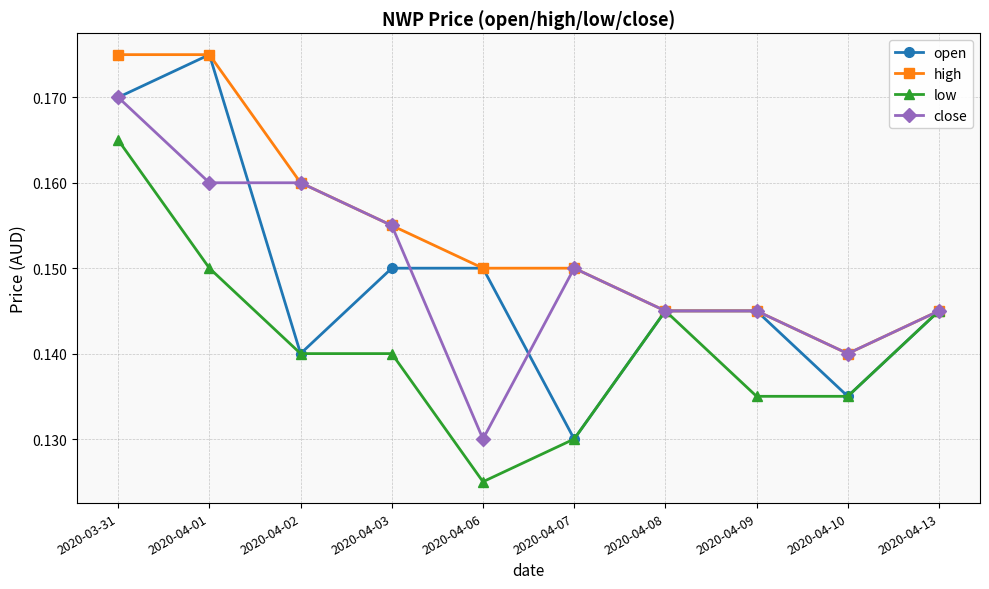

Which category has the highest value in the close series?

2020-03-31